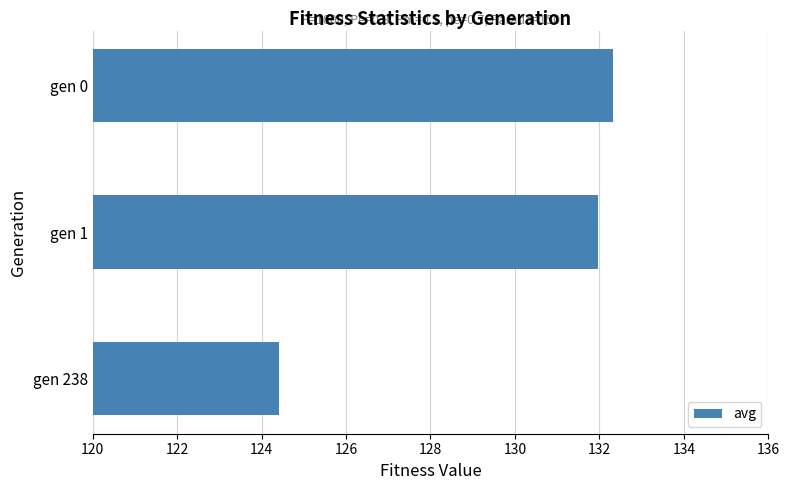

Are the bars grouped side by side (vs. stacked)?

No